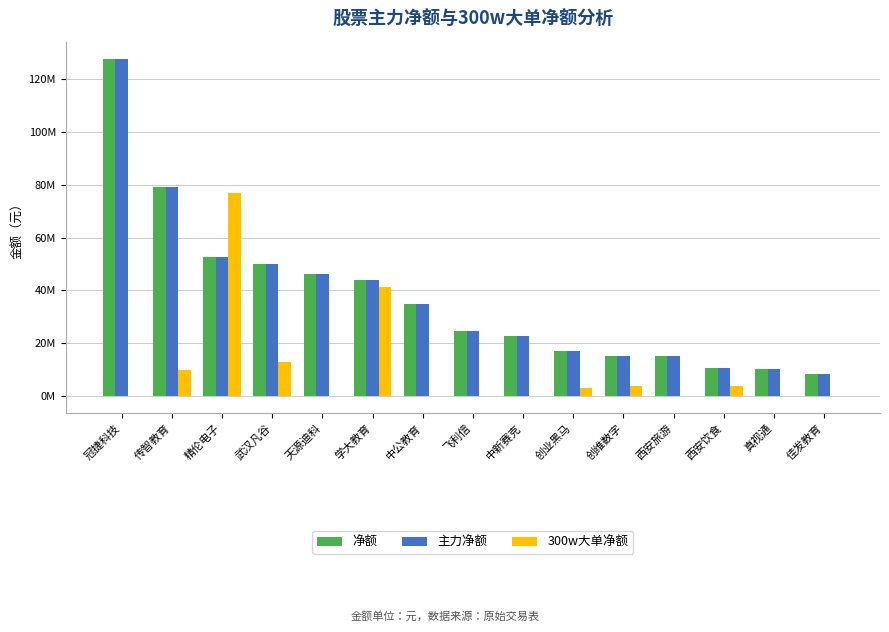

Which category has the highest value across all series?

冠捷科技